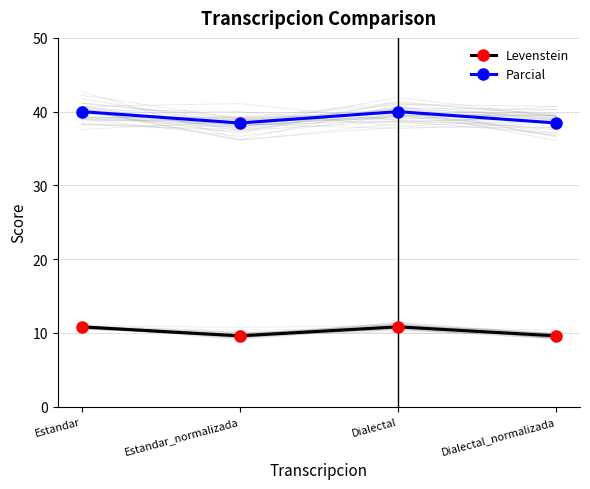

How many distinct data groups are displayed?

2